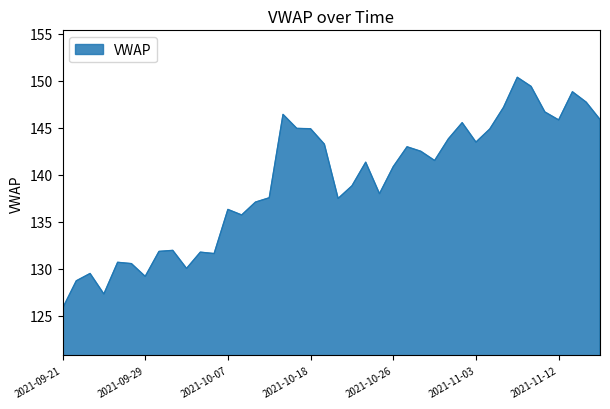

What is the minimum value shown in the chart?

125.8